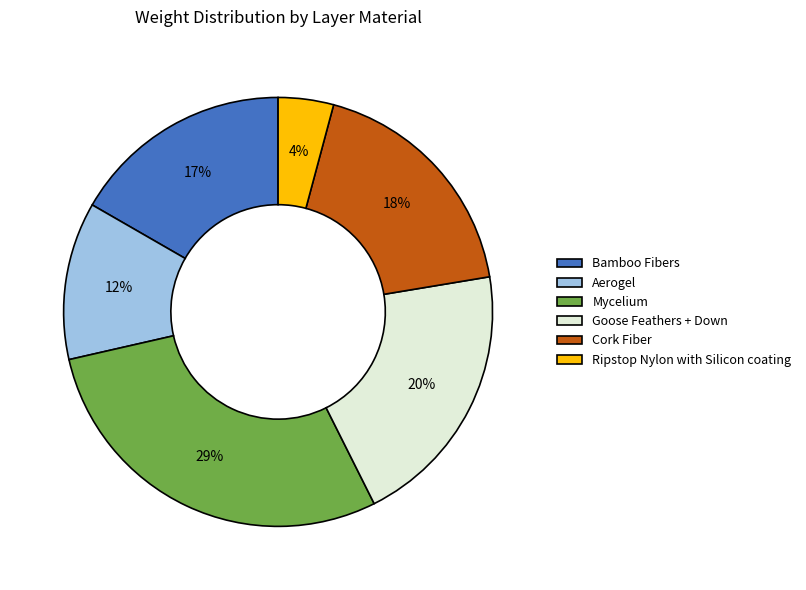

The Cork Fiber slice represents 18% of the pie. True or false?

True